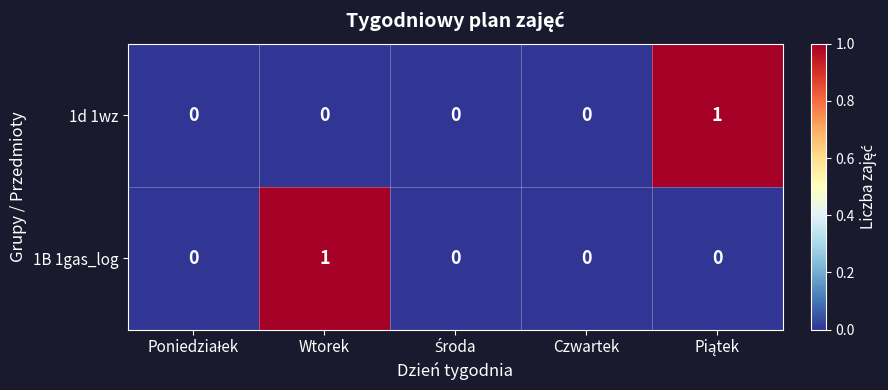

Count the 1d 1wz values in the range 0 to 1.

5